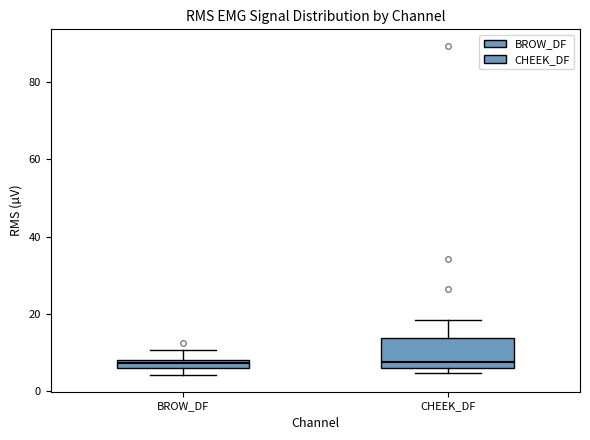

Where is the upper edge of the box for BROW_DF on the y-axis? The values are not printed on the chart, so give them approximately, as read against the axis.

8